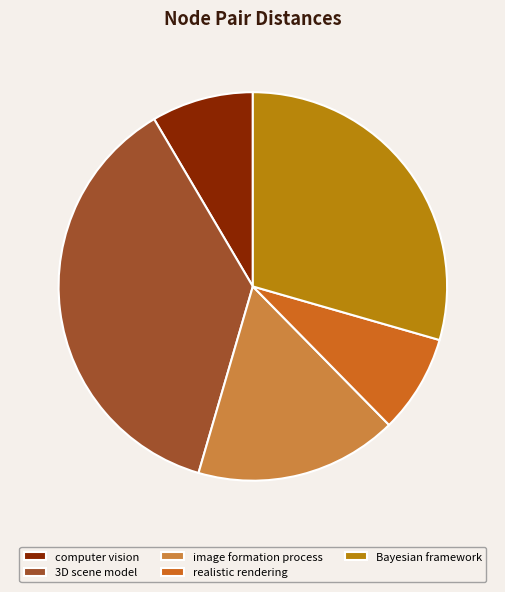

What is the largest slice in the pie chart?

3D scene model